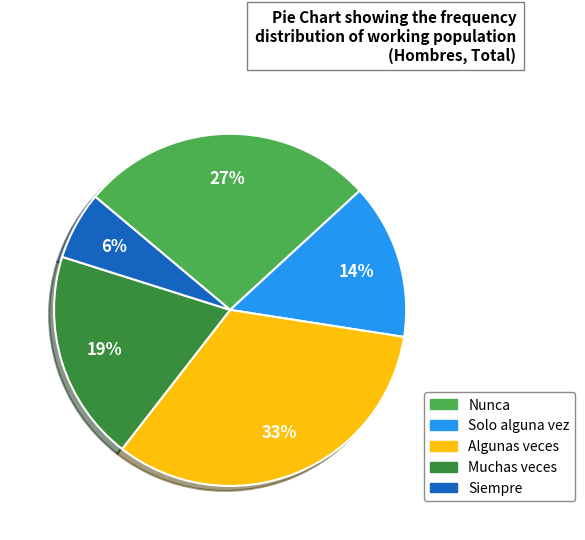

Rank the categories by value from lowest to highest.

Siempre, Solo alguna vez, Muchas veces, Nunca, Algunas veces